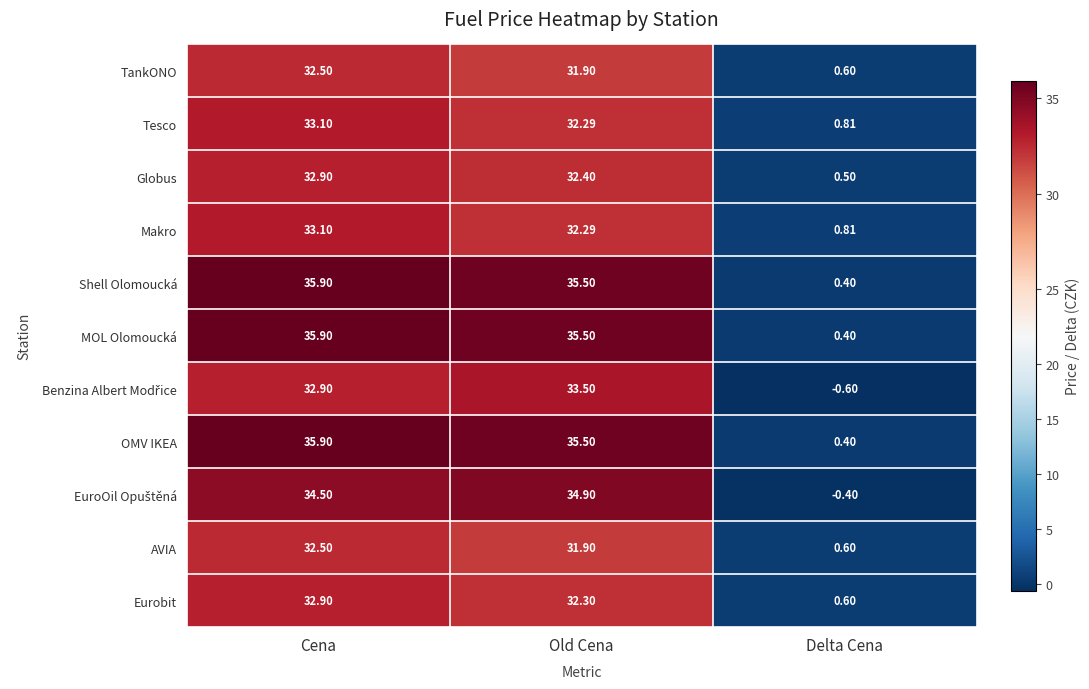

At which category is the sum across all series the highest?

Cena